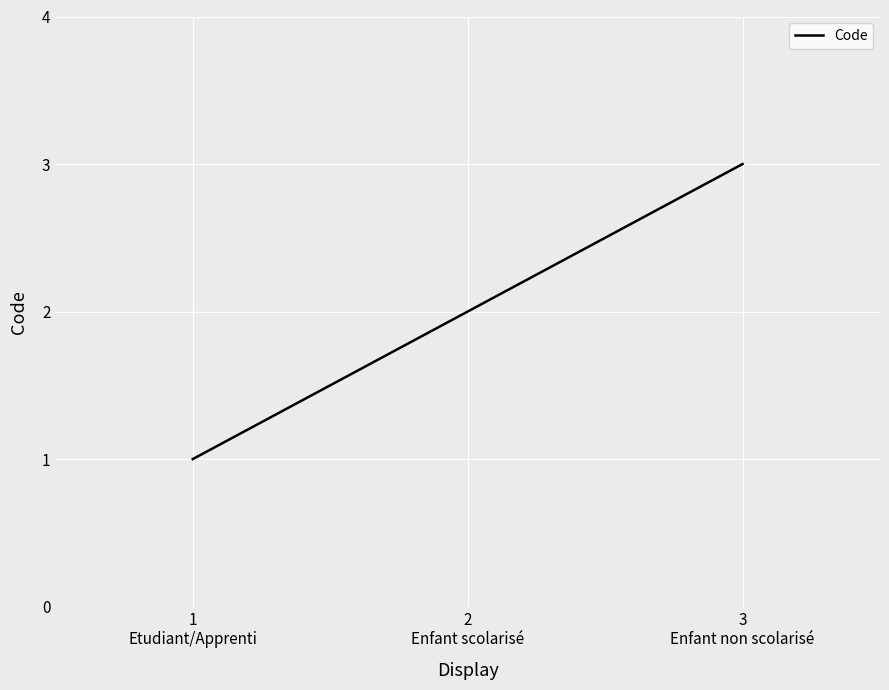

Count the values in the range 1 to 3.

3